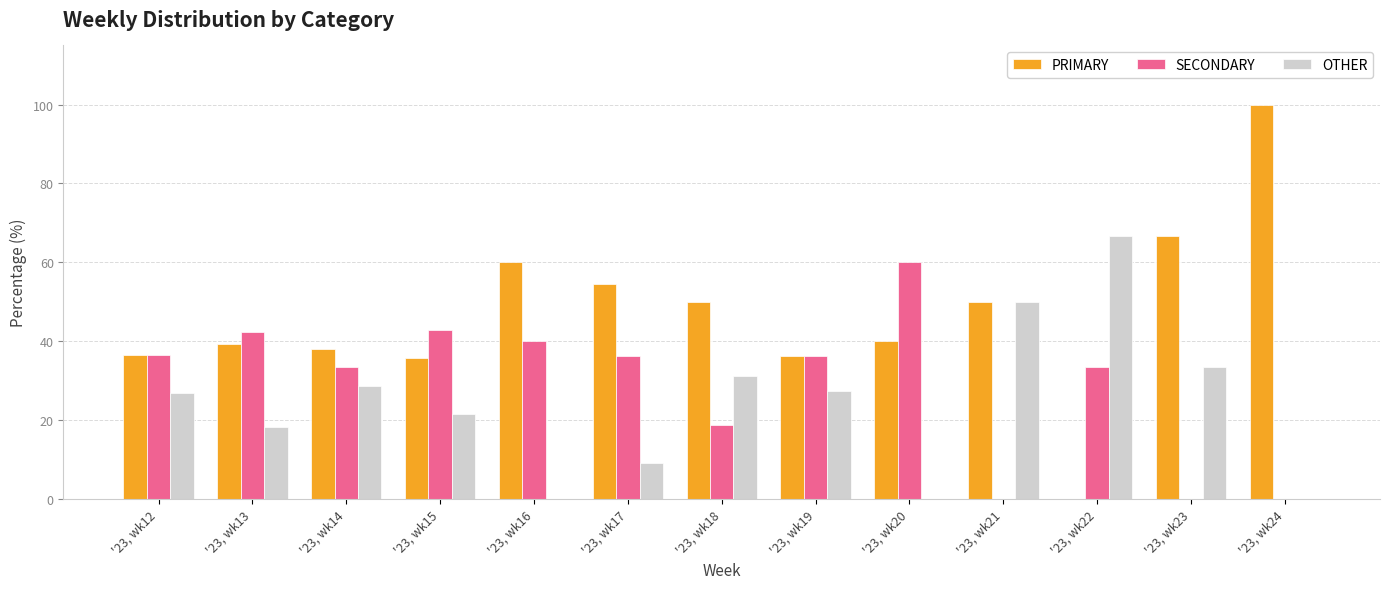

What is the difference between the SECONDARY values at '23, wk23 and '23, wk22?

33.3